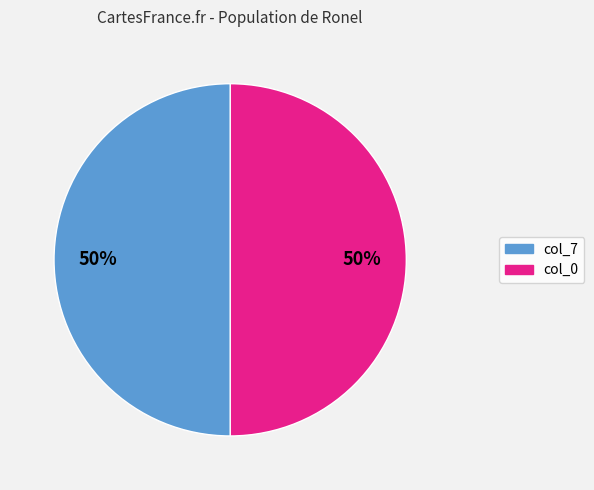

To the nearest percent, what is the average slice percentage?

50%